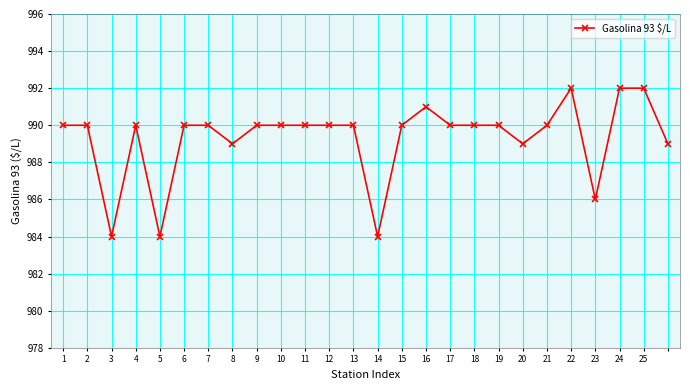

What is the value of the 17th point from the left?

990